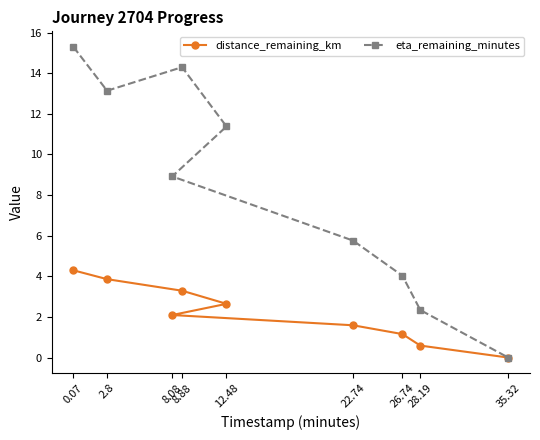

Is the value of distance_remaining_km at 8.08 greater than the value of eta_remaining_minutes at 8.88?

No